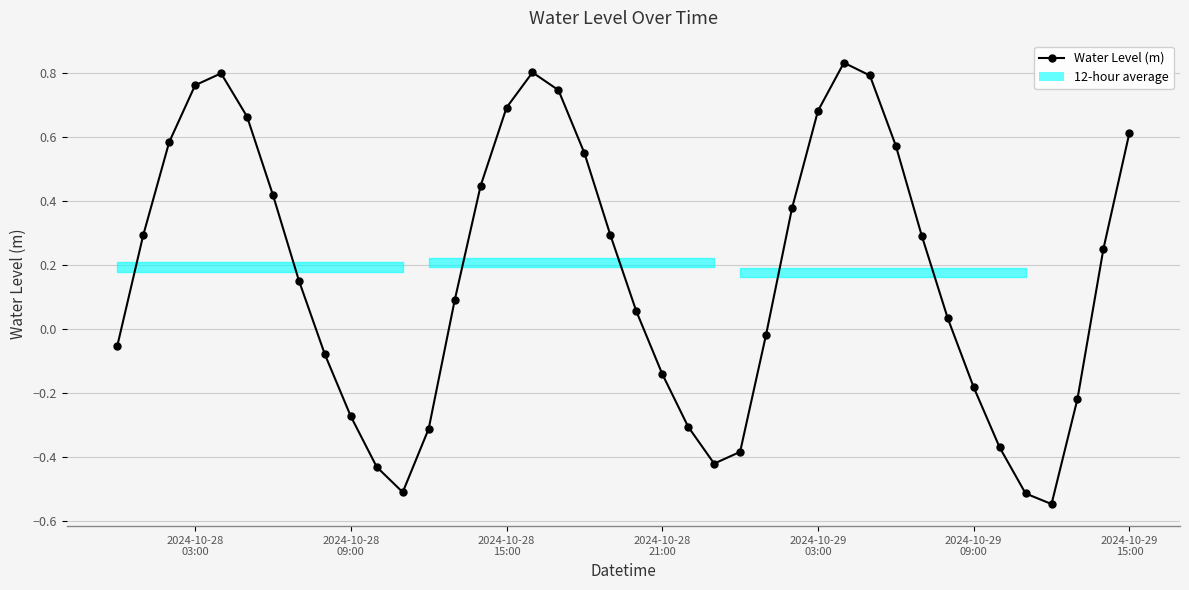

True or false: there are more than 1 points higher than both neighbors.

True